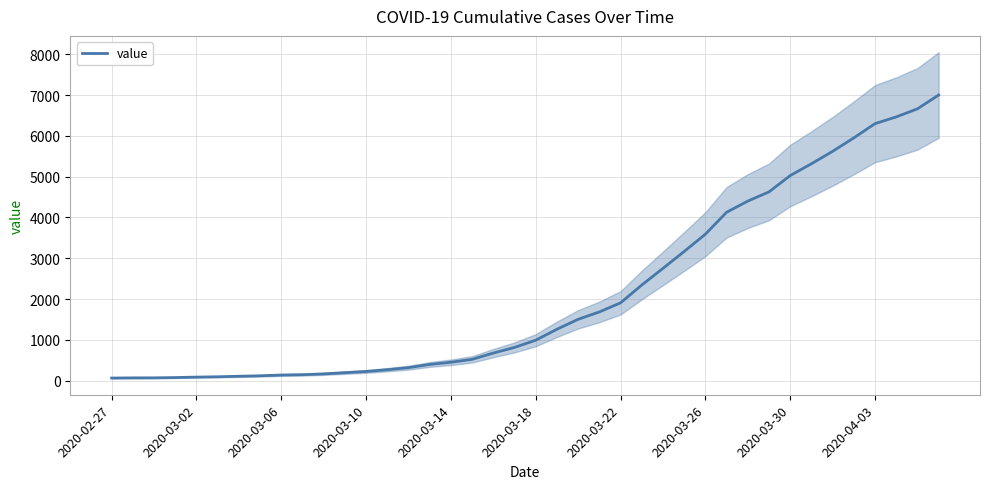

What is the highest value of the value series?

7002